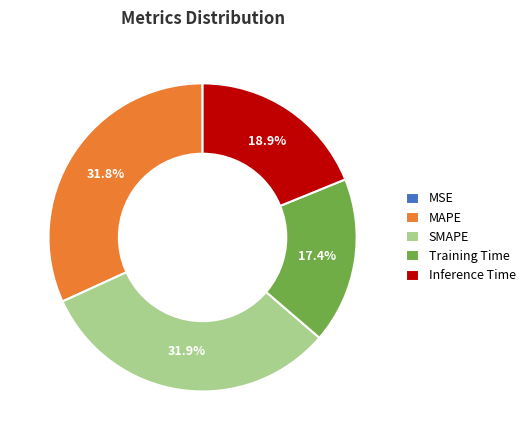

What percentage is the Training Time slice, to the nearest percent?

17%